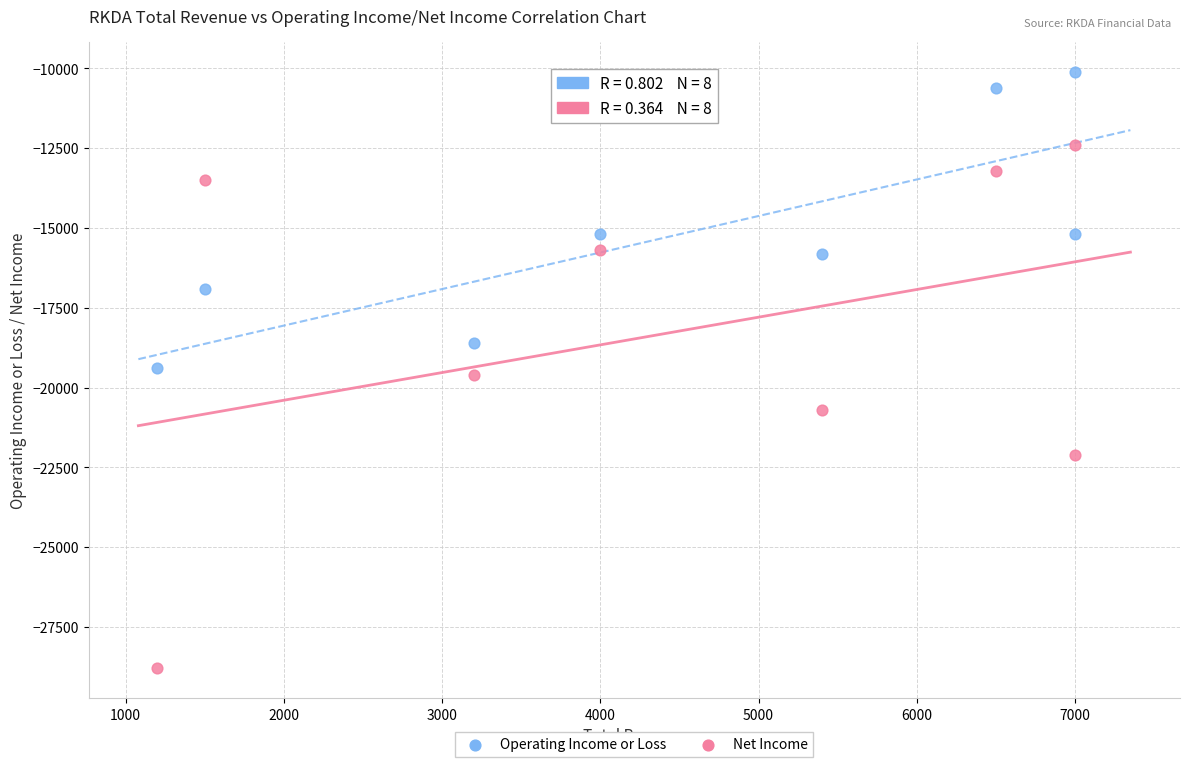

Across all data points, what is the range of Y values (max minus min)?

18700